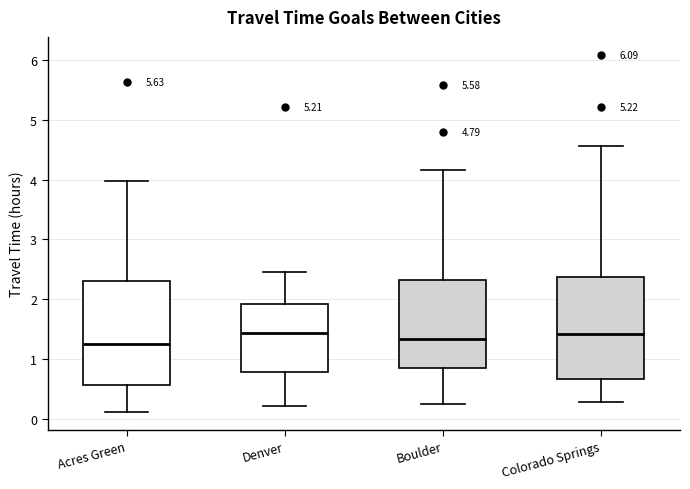

Reading left to right, read every box against the y-axis: the position of its median line, the range the box covers, and the ends of its whiskers. The values are not printed on the chart, so give them approximately, as read against the axis.

Acres Green: median 1.2, box 0.6 to 2.3, whiskers 0.1 to 4.0
Denver: median 1.4, box 0.8 to 1.9, whiskers 0.2 to 2.5
Boulder: median 1.3, box 0.9 to 2.3, whiskers 0.3 to 4.2
Colorado Springs: median 1.4, box 0.7 to 2.4, whiskers 0.3 to 4.6